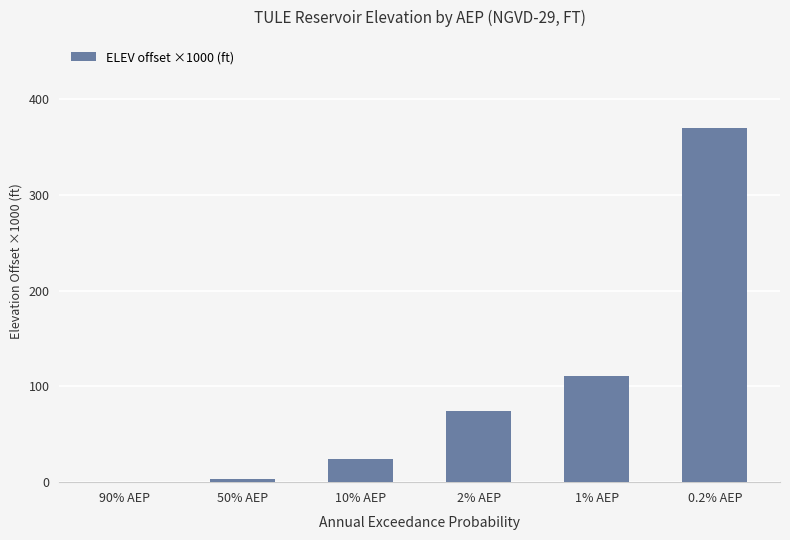

What is the maximum value shown in the chart?

369.8